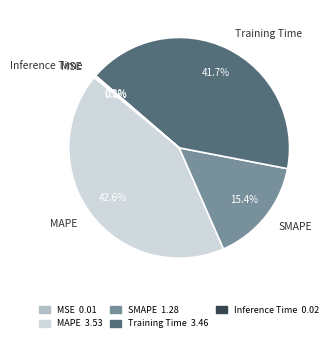

Does SMAPE account for over 50% of the chart?

No